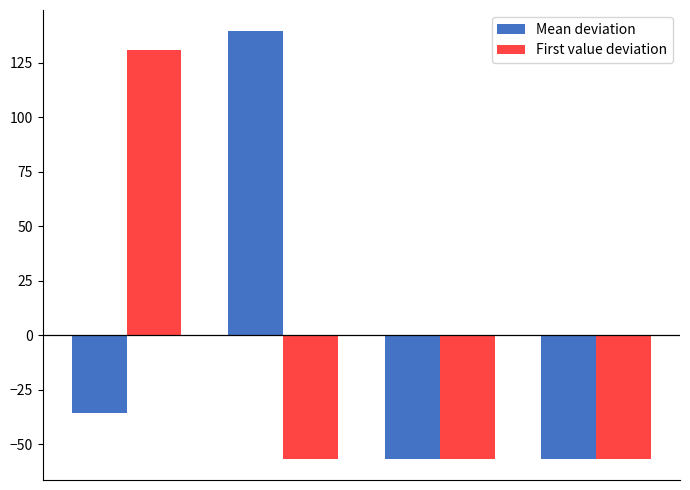

What are all the series names shown in the legend?

Mean deviation, First value deviation